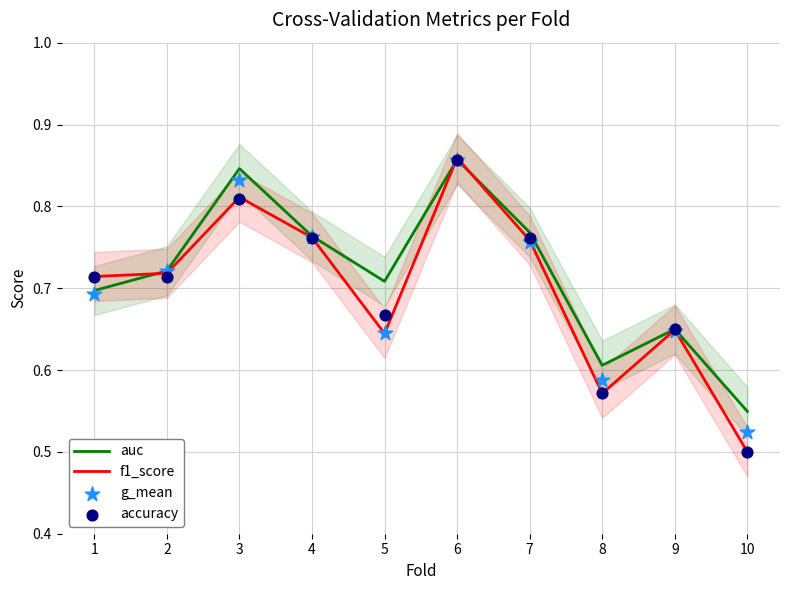

Is the value of g_mean at 3 greater than the value of auc at 7?

Yes